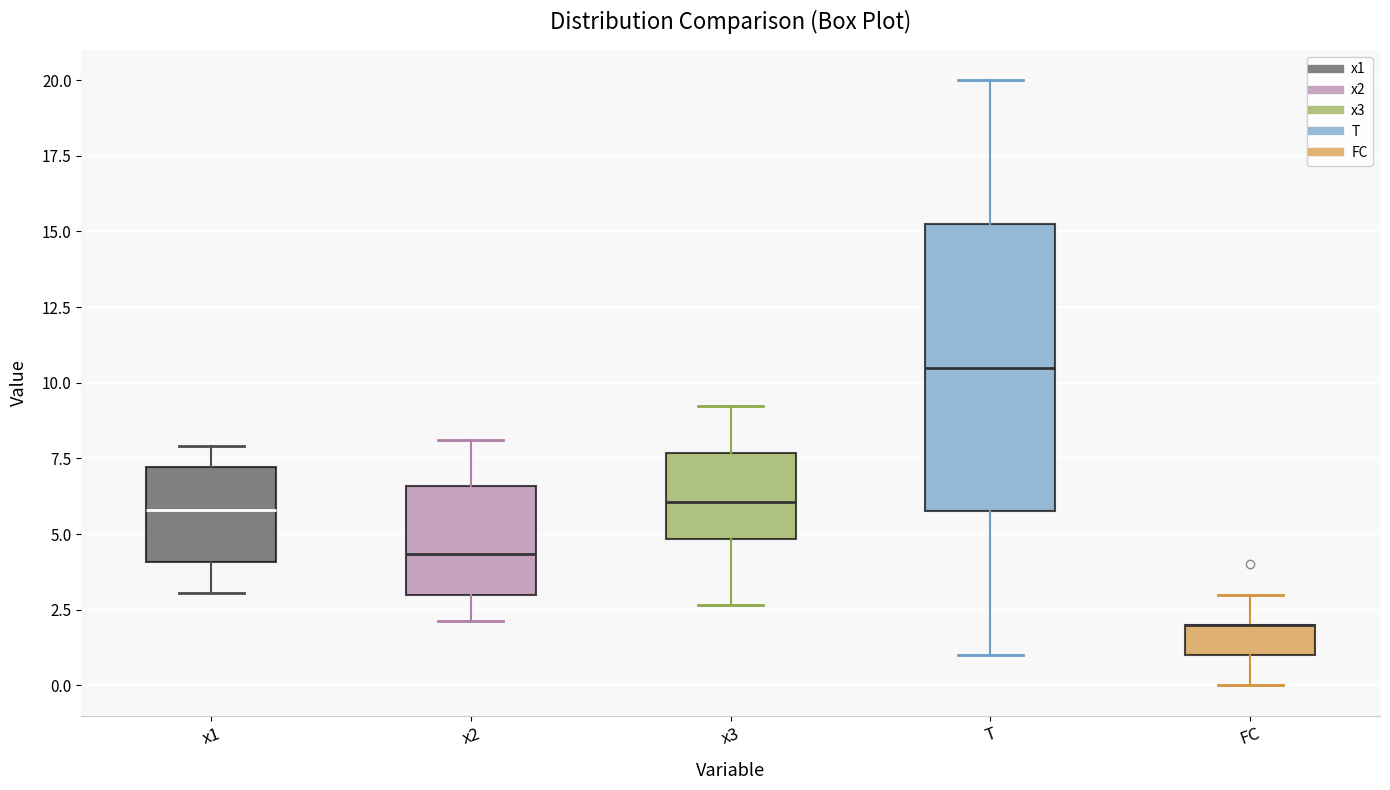

Which box is the tallest, from its lower edge to its upper edge?

T